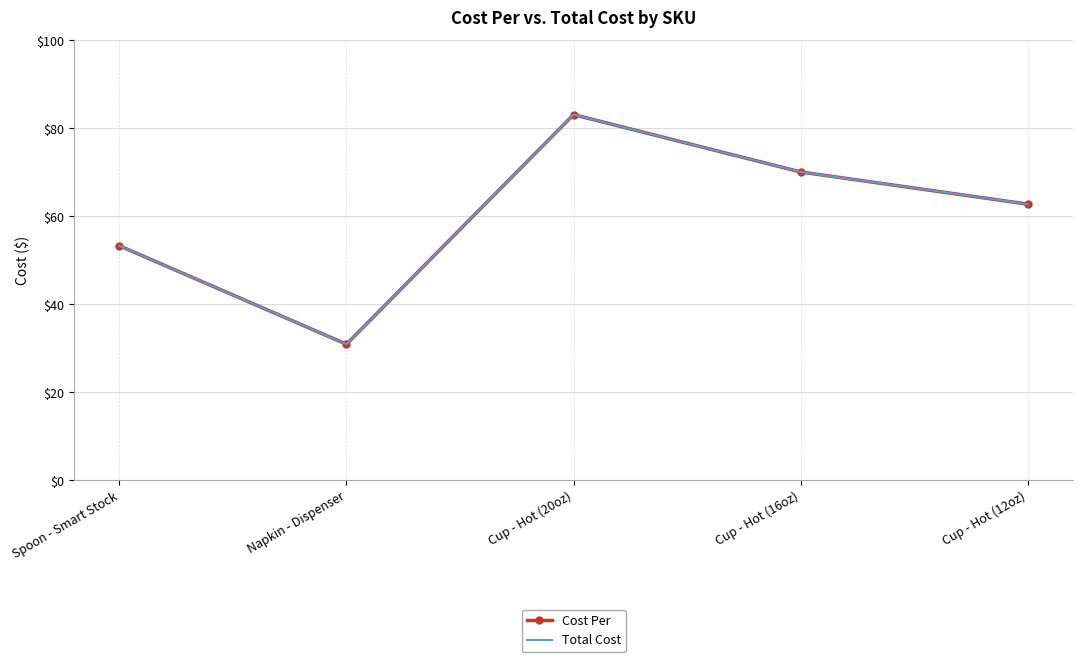

What is the difference between the Cost Per values at Cup - Hot (12oz) and Napkin - Dispenser?

31.8